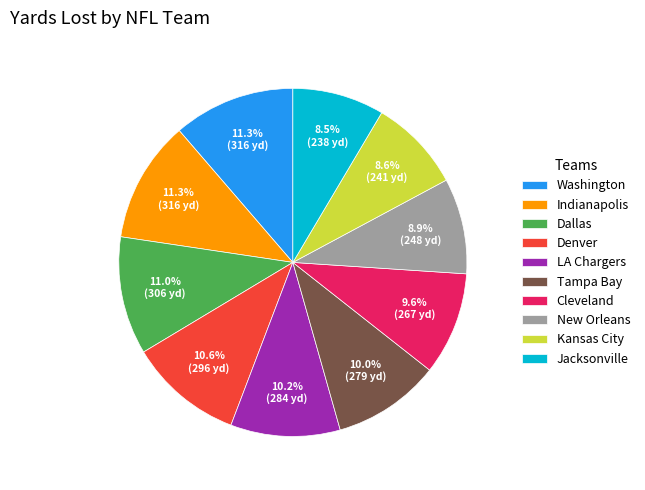

How much of the chart is everything except Indianapolis?

88.7%